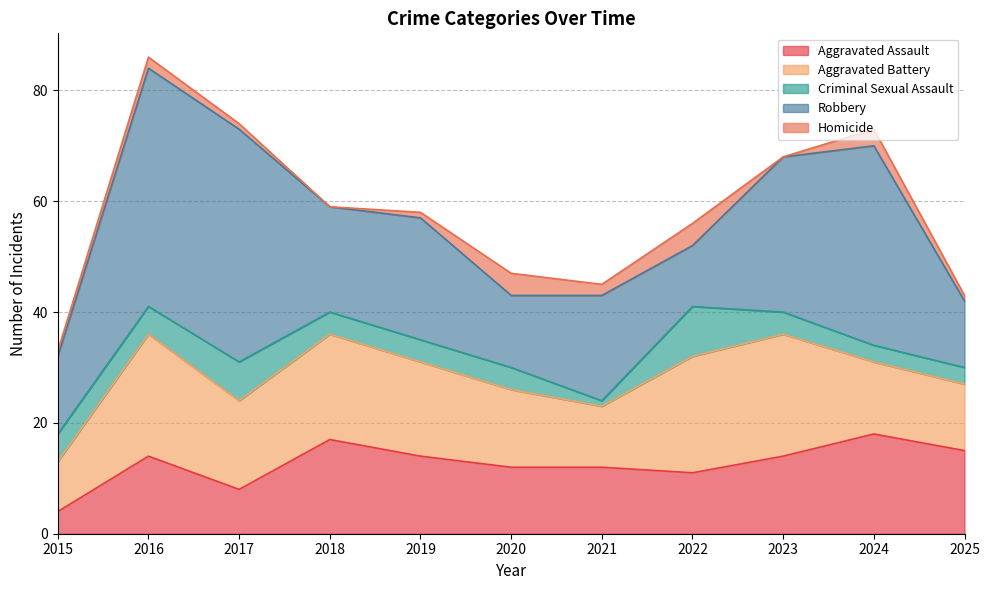

Does the chart have visible grid lines?

Yes